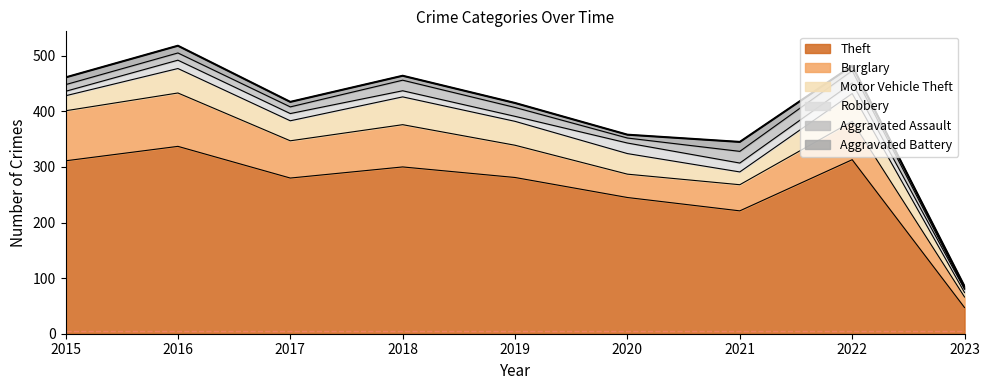

Where is Burglary nearest to the value 57?

2019